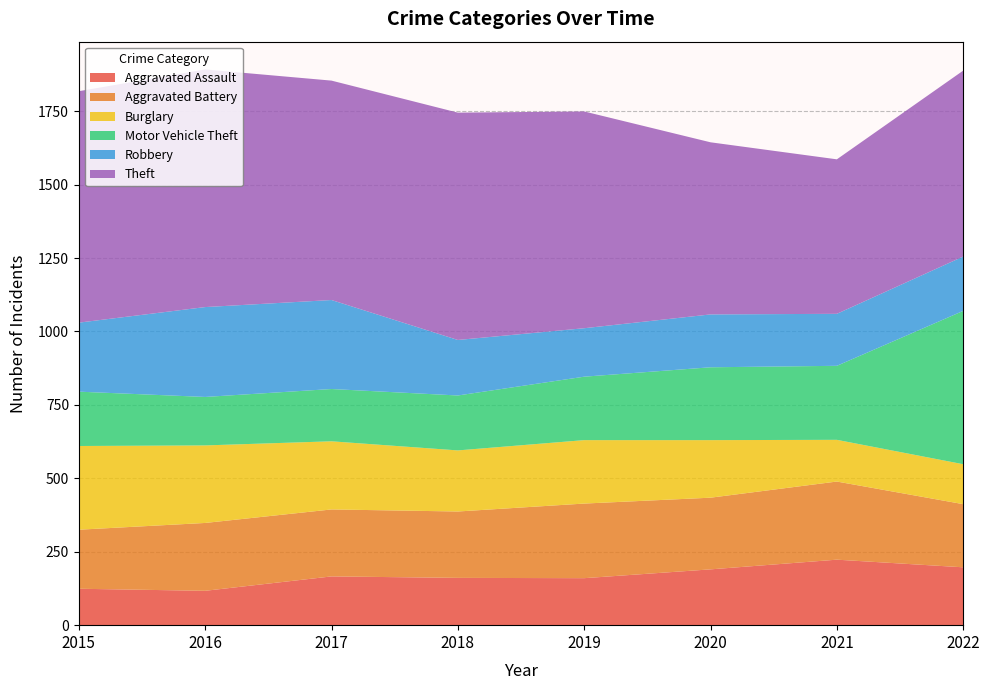

How many interior local valleys does the Robbery series have?

2